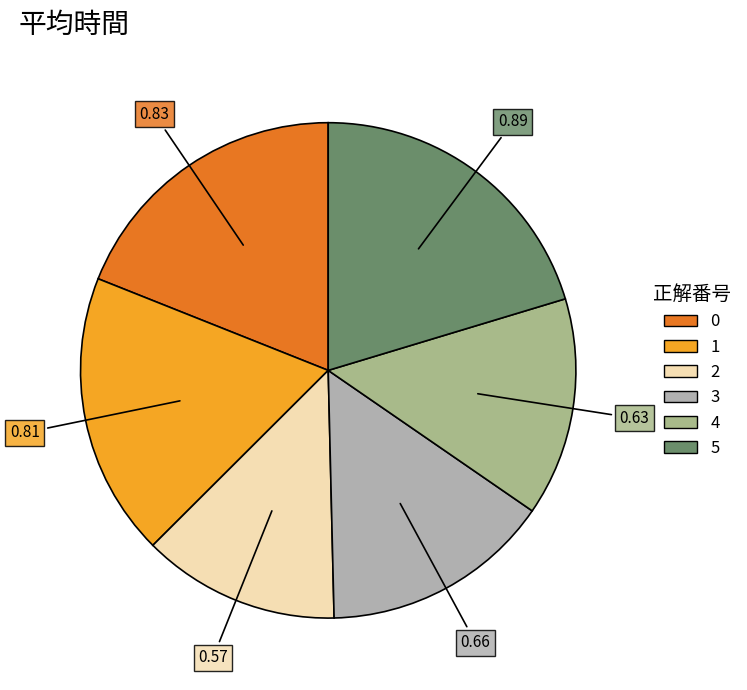

Which has a higher value, 3 or 2?

3